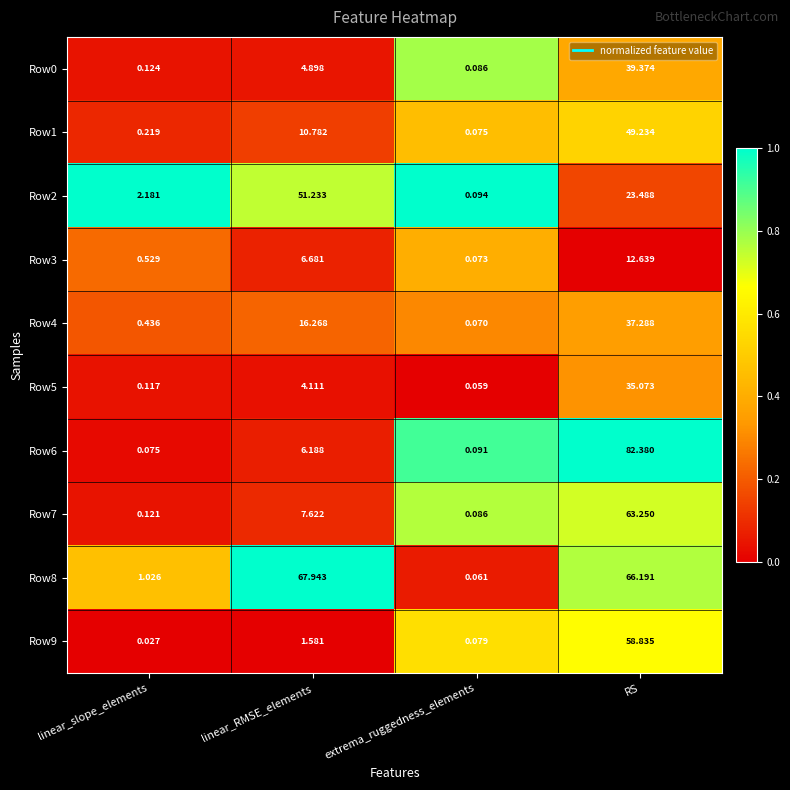

What is the spread (max minus min) of values at RS?

69.7